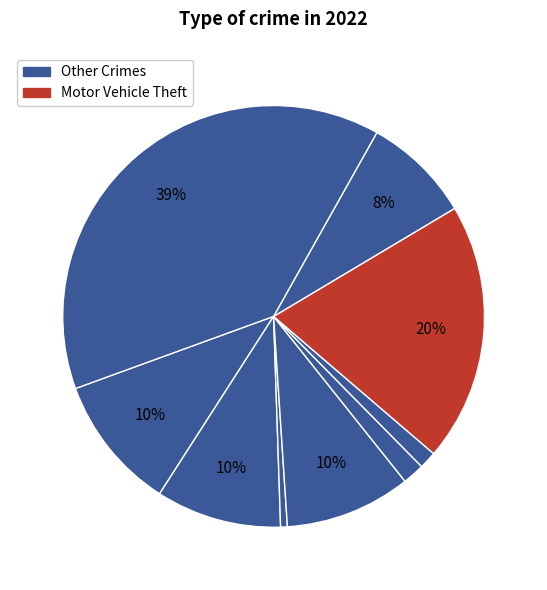

How many slices are in this pie chart?

9